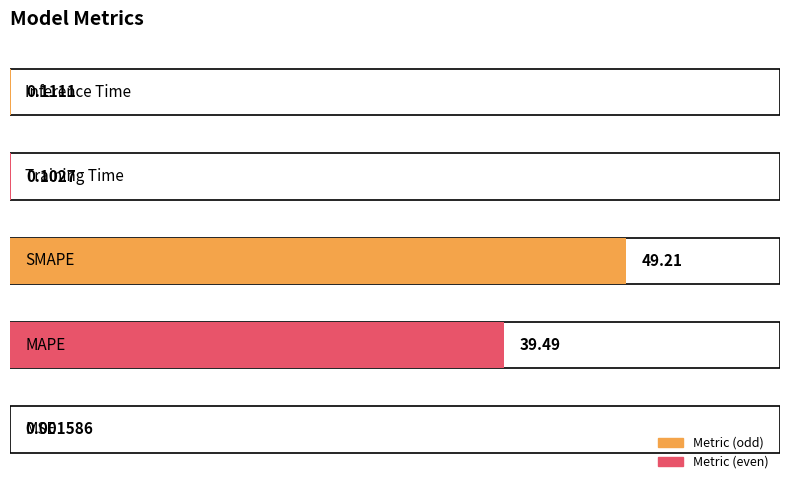

Where is the data nearest to the value 24?

MAPE